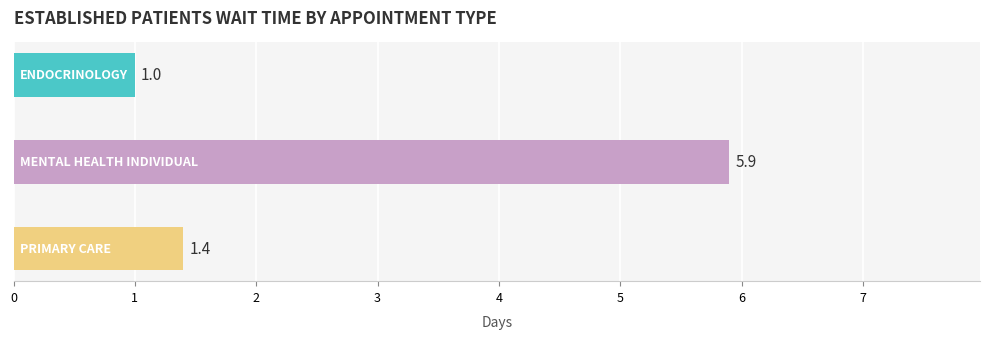

How many values exceed 1?

2